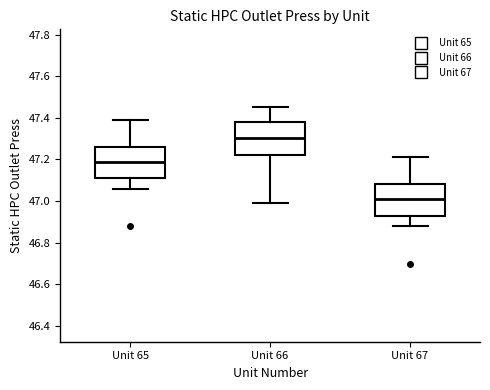

Reading left to right, transcribe this box plot: for each box, give where its median line is, the range the box spans, and where its two whiskers end, as read against the y-axis. The values are not printed on the chart, so give them approximately, as read against the axis.

Unit 65: median 47.20, box 47.12 to 47.26, whiskers 47.06 to 47.40
Unit 66: median 47.30, box 47.22 to 47.38, whiskers 47.00 to 47.46
Unit 67: median 47.02, box 46.94 to 47.08, whiskers 46.88 to 47.22